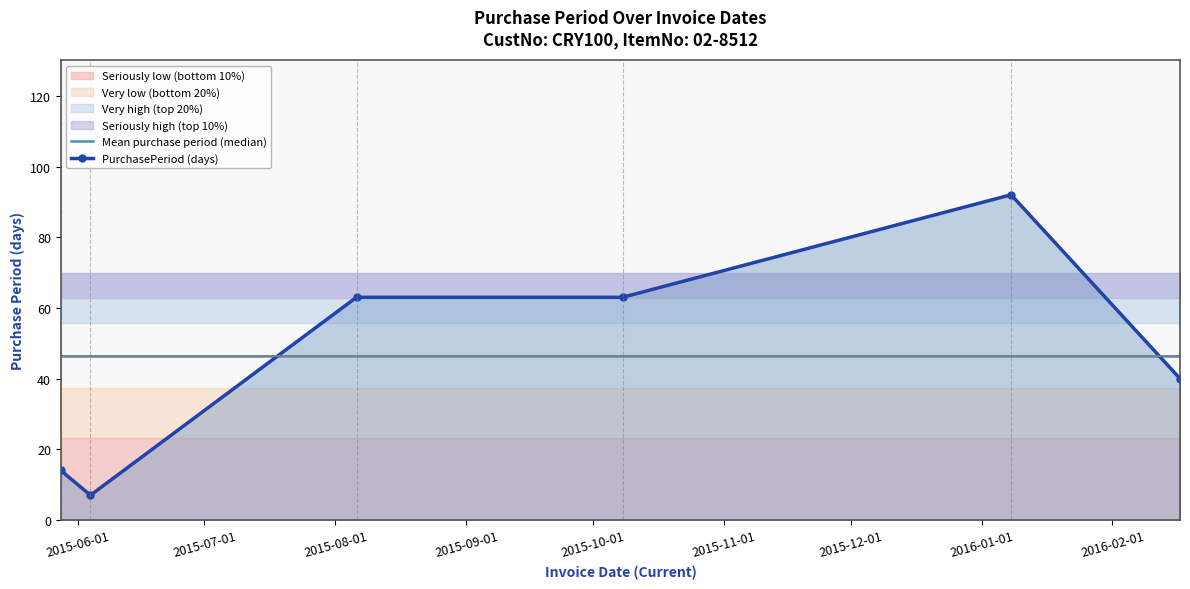

Which series ends up on top after the final intersection of PurchasePeriod (days) and Mean purchase period (median)?

Mean purchase period (median)